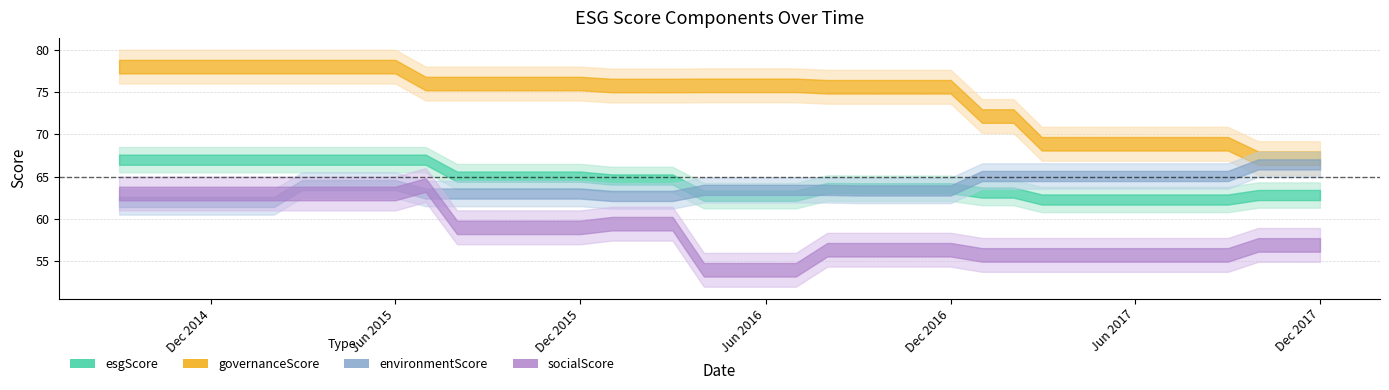

True or false: esgScore and environmentScore cross at least once.

True